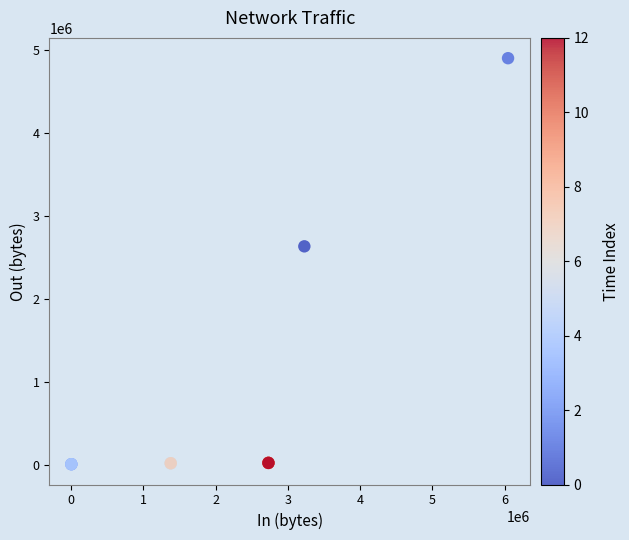

What Y value in the scatter plot is closest to 2452065?

2631200.8